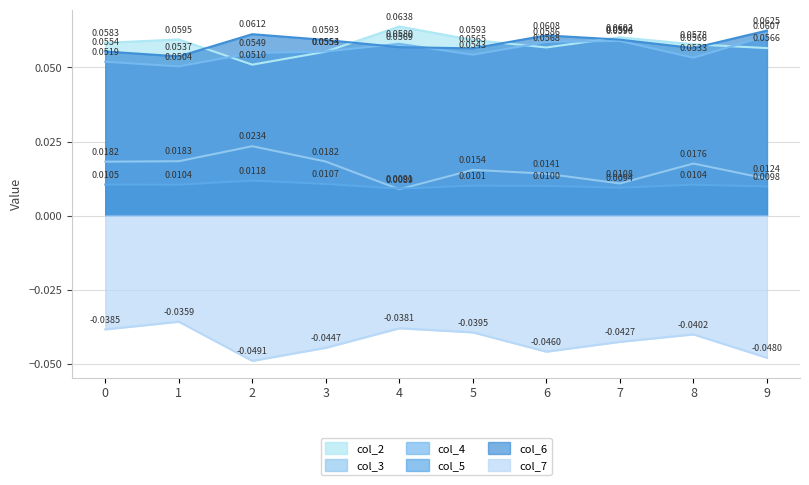

Which series has the widest spread of values?

col_3